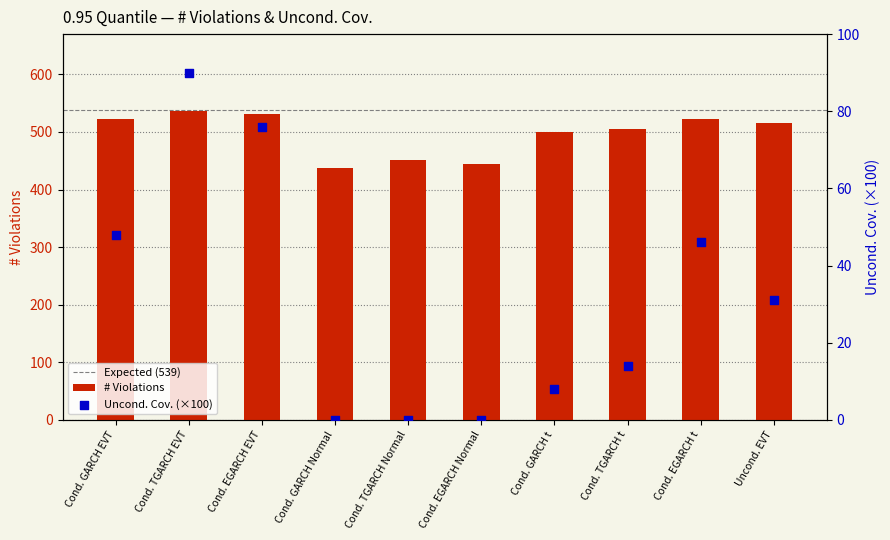

Between Cond. GARCH EVT and Uncond. EVT, which is larger?

Cond. GARCH EVT